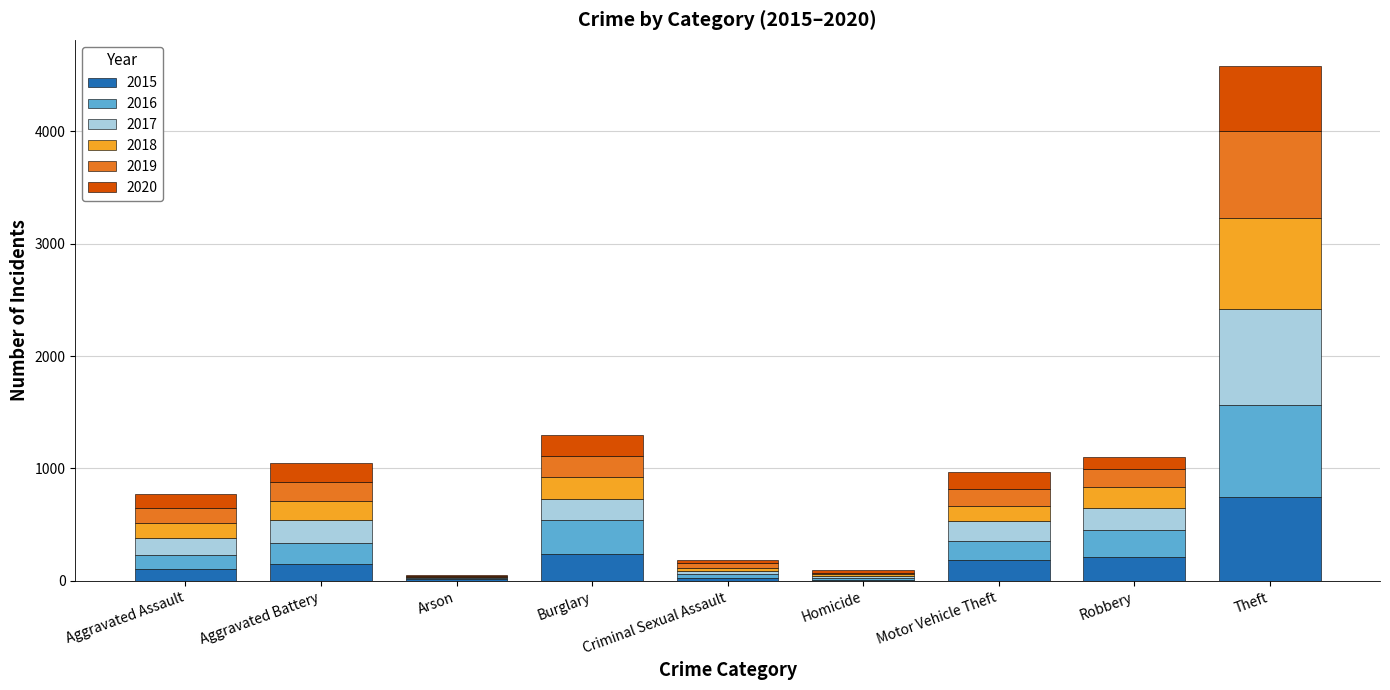

What is the maximum value for 2015?

747